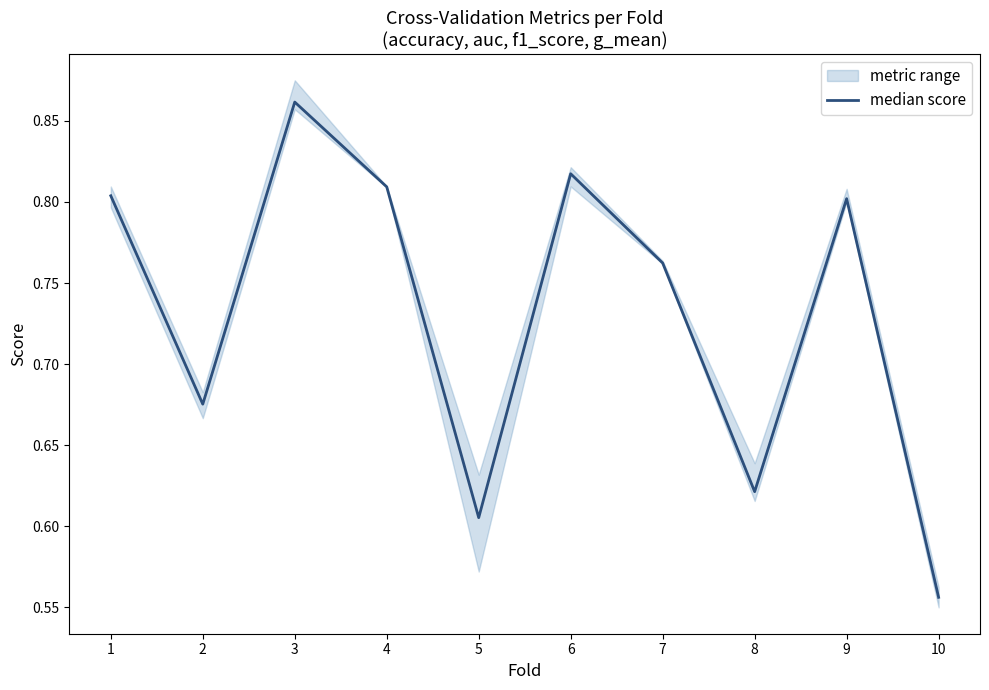

Is this an area chart (filled region under the line)?

No